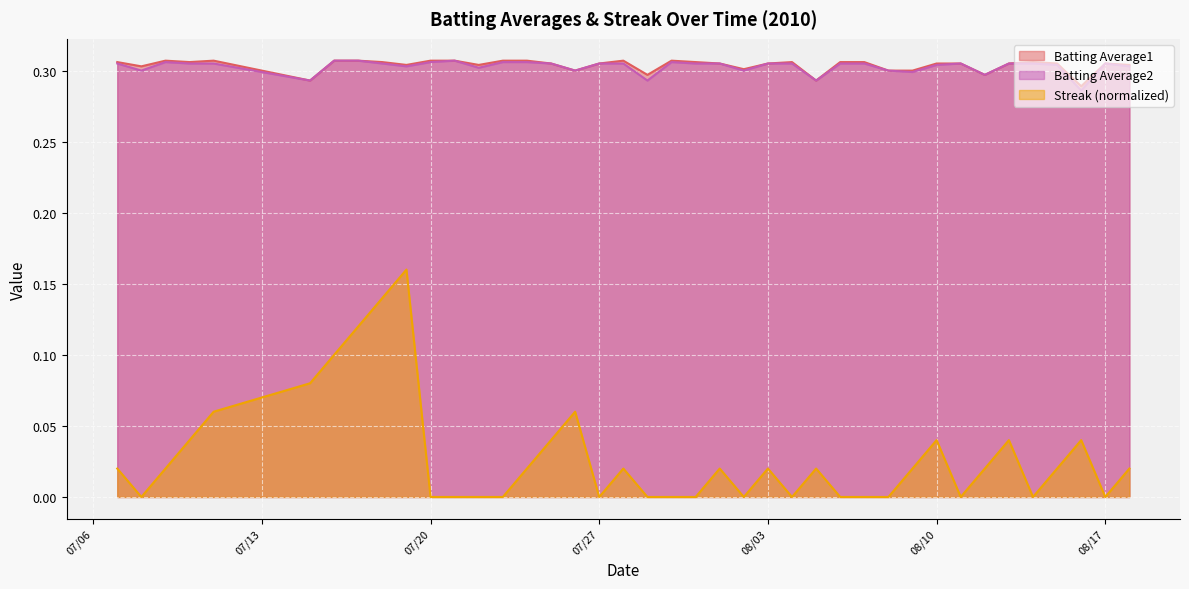

What are all the series names shown in the legend?

Batting Average1, Batting Average2, Streak (normalized)